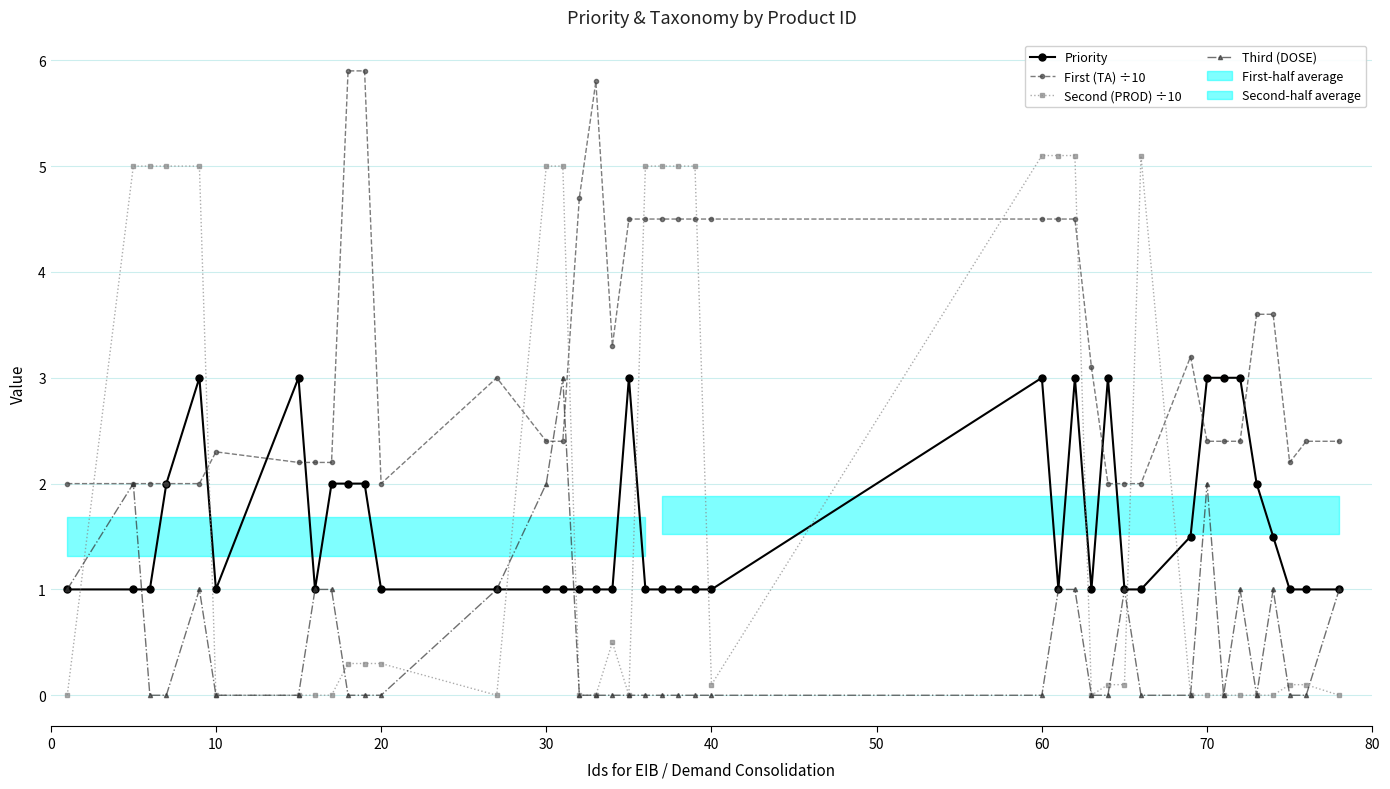

How many values in Third (DOSE) are above zero?

15